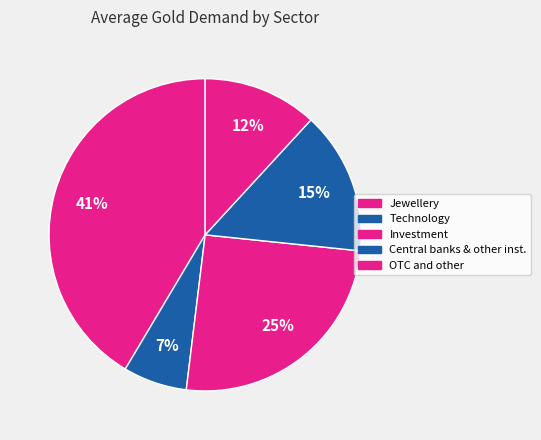

Is there any slice that represents more than half of the pie?

No